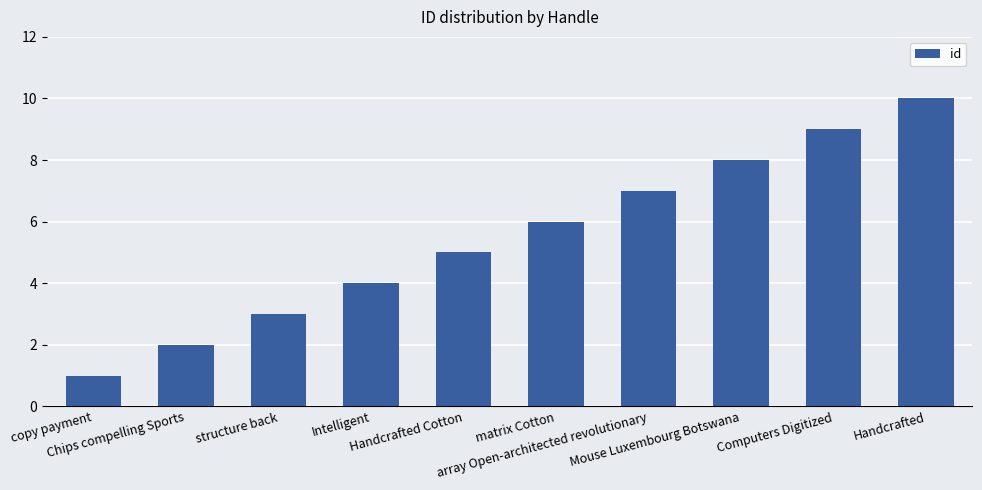

What is the value of the 6th bar from the left?

6